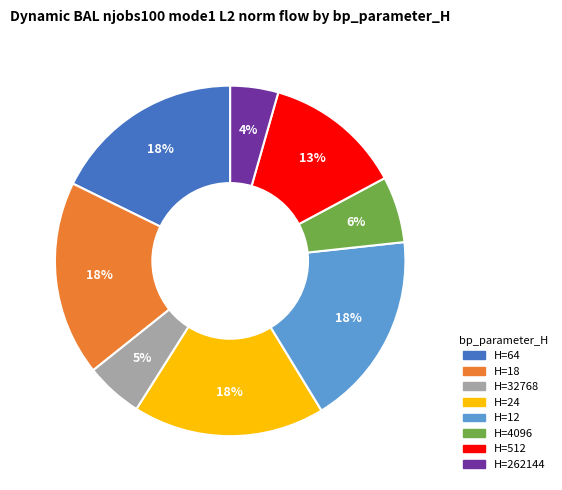

Is there any slice that represents more than half of the pie?

No